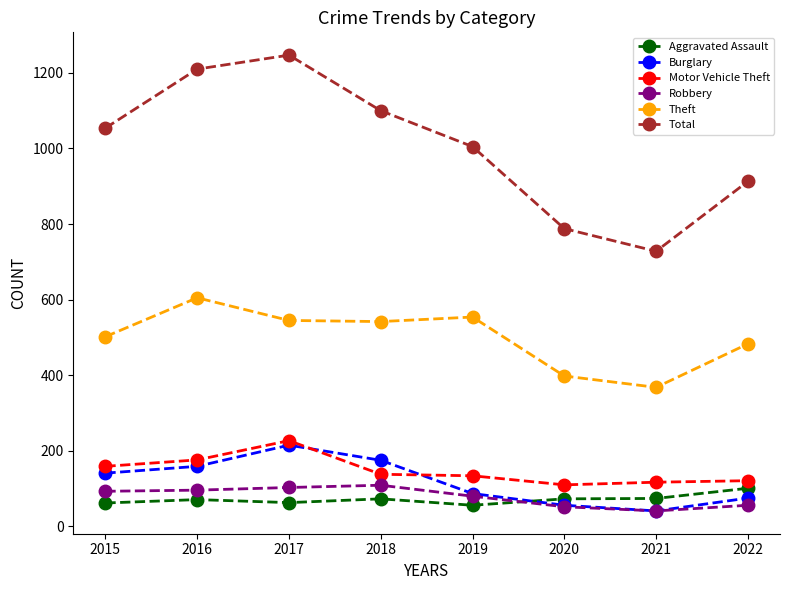

True or false: Total and Motor Vehicle Theft intersect in this chart.

False